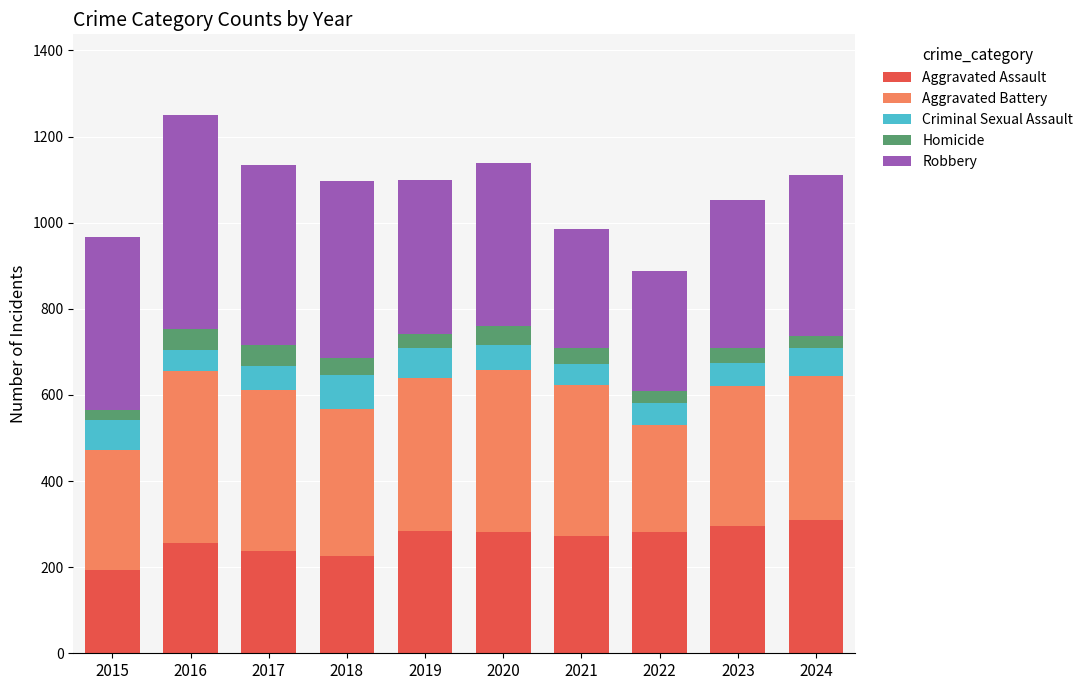

True or false: Aggravated Assault has a value of 473 at 2020.

False